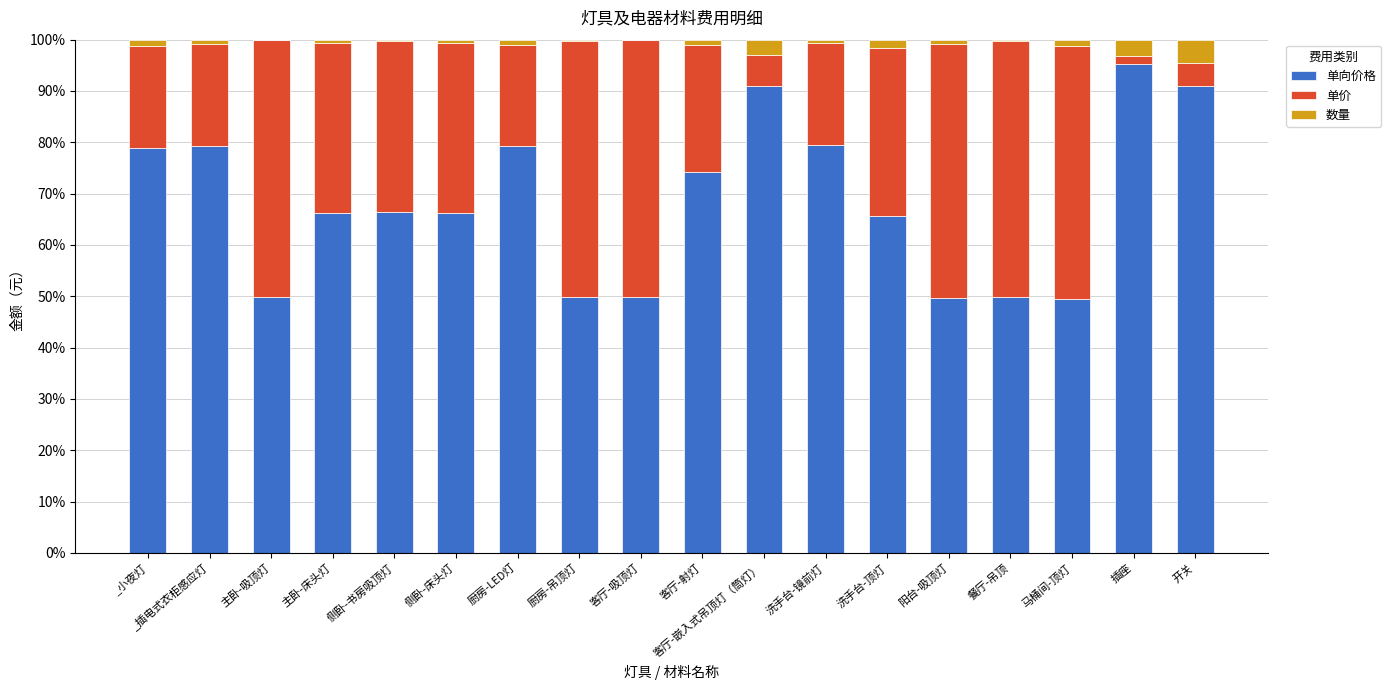

Read the 单向价格 value at 开关.

90.9